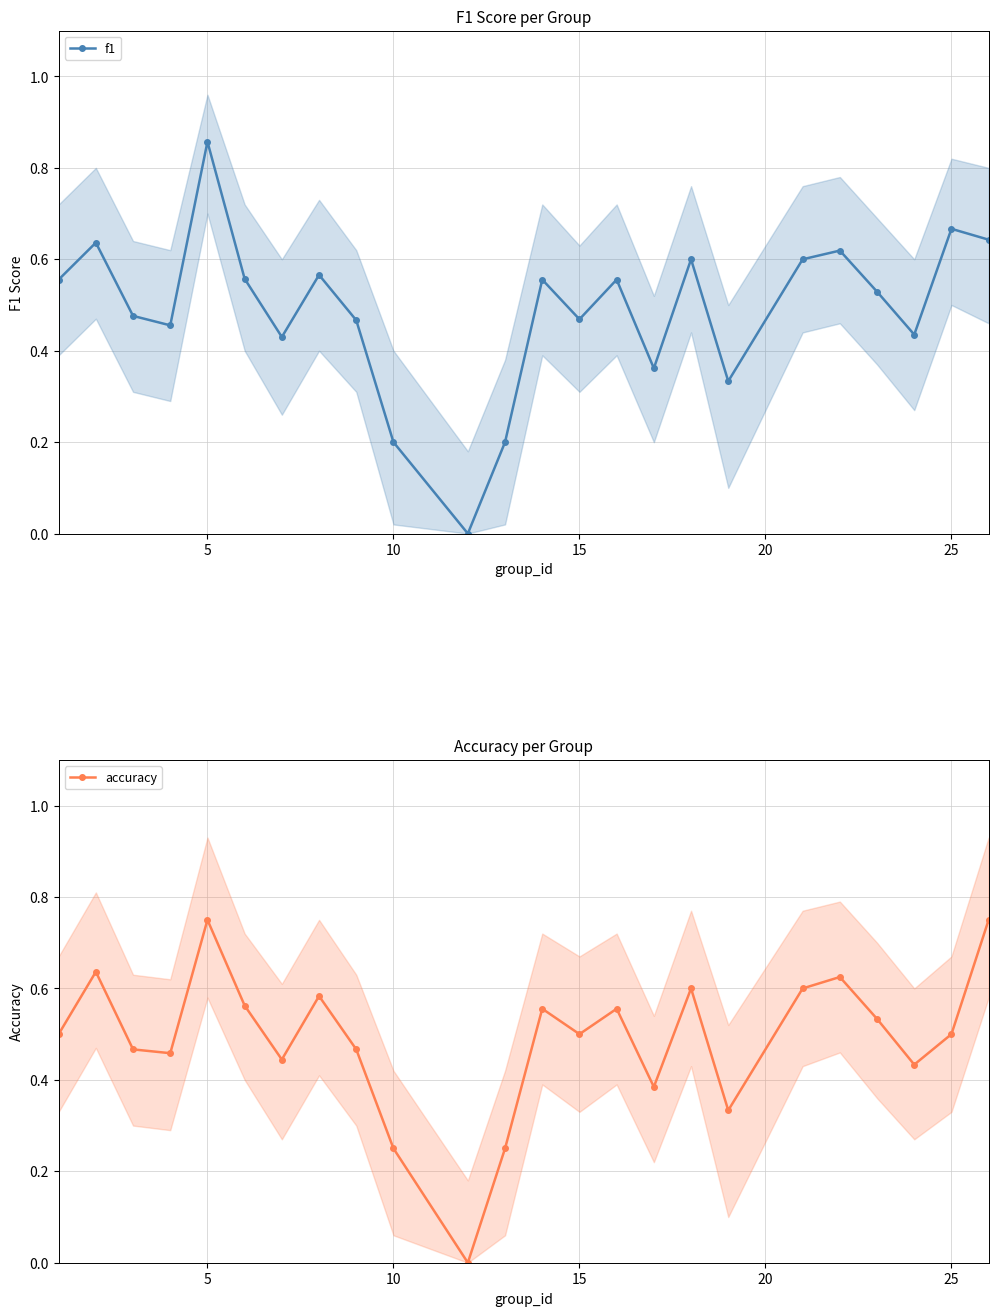

True or false: f1 has more than 2 interior local peaks.

True